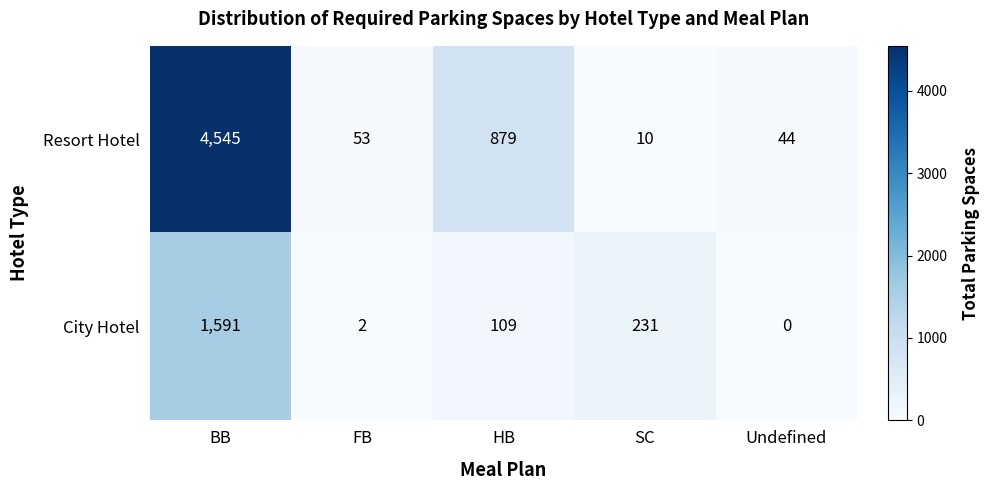

Count the number of categories in the chart.

5